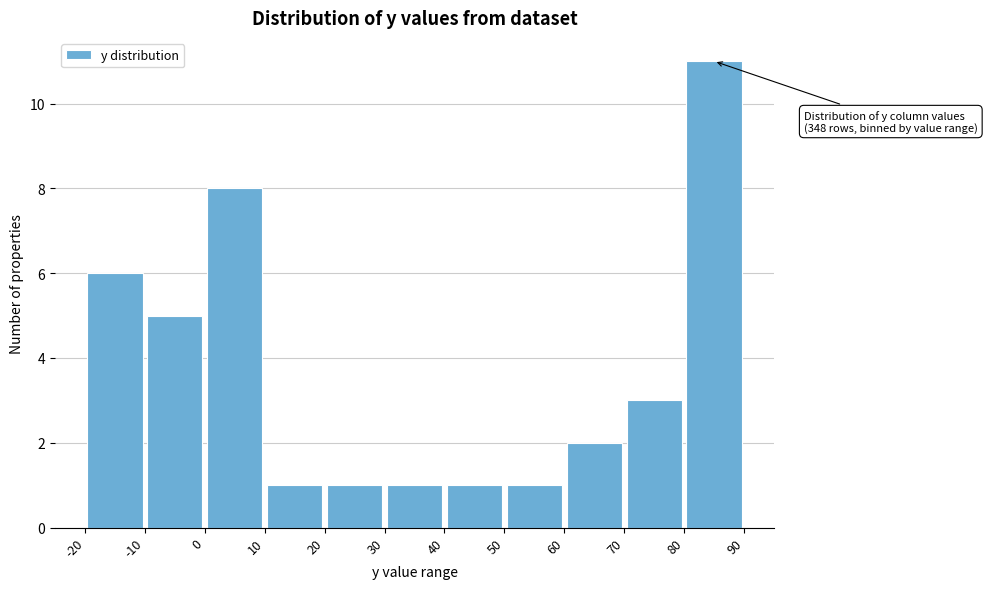

Which range on the x-axis has the tallest bar?

80 to 90